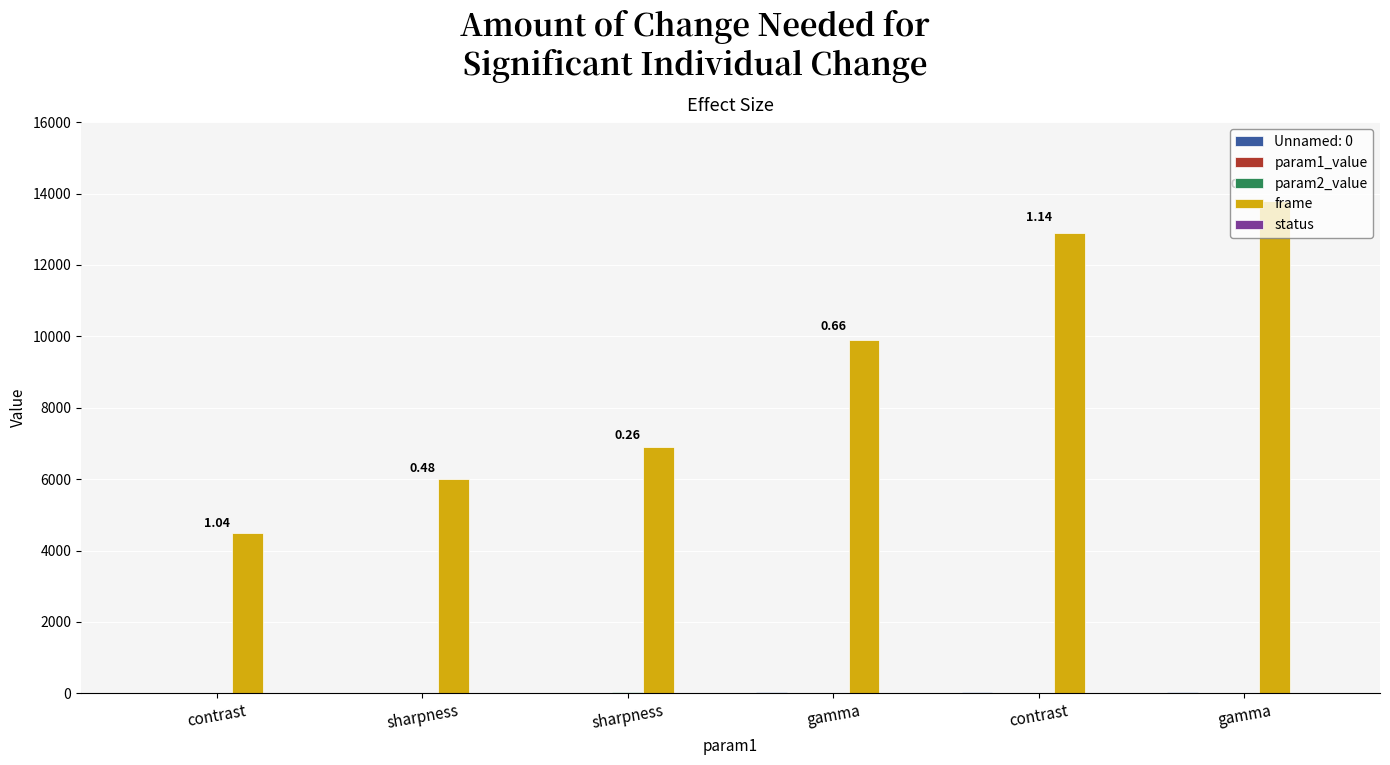

Between sharpness and gamma, which series saw the biggest shift?

frame